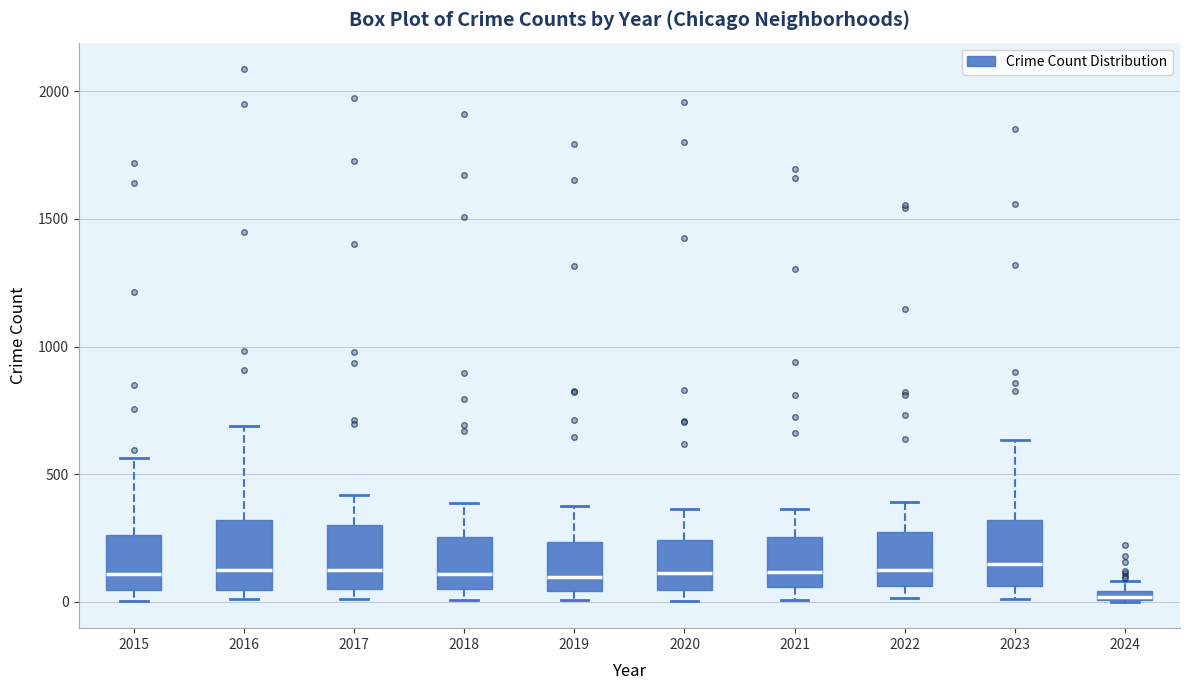

Where is the lower edge of the box at x = 2015 on the y-axis? The values are not printed on the chart, so give them approximately, as read against the axis.

50